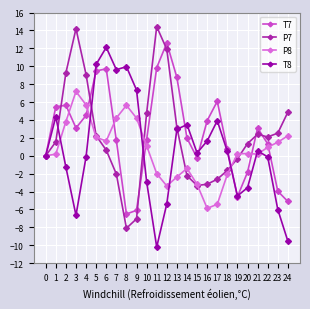

Is this an area chart (filled region under the line)?

No